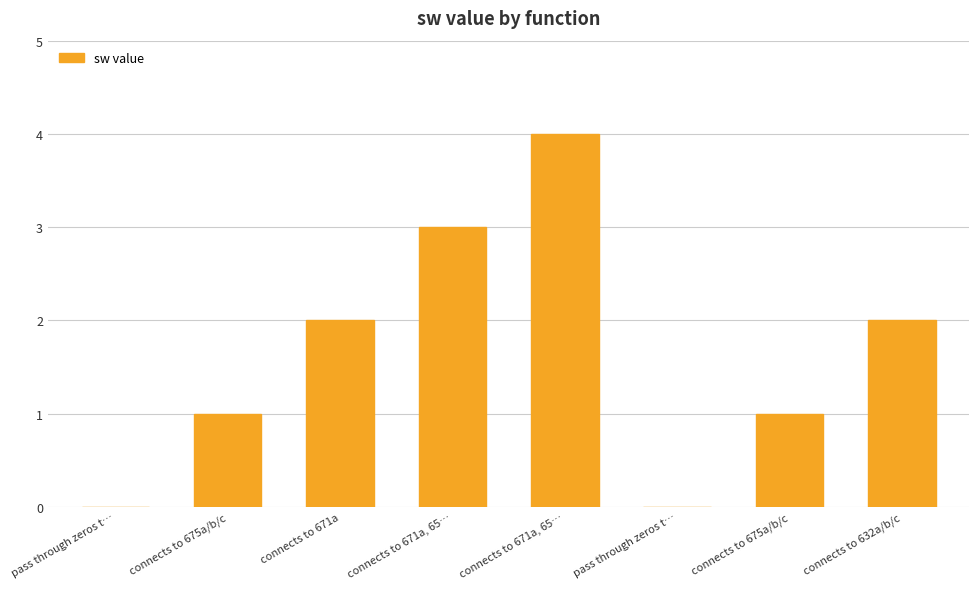

Where does the data first go above 2?

connects to 671a, 65…